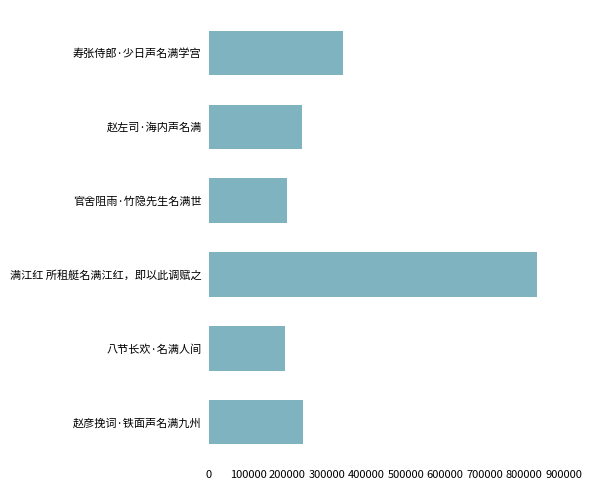

How many categories are shown in the chart?

6